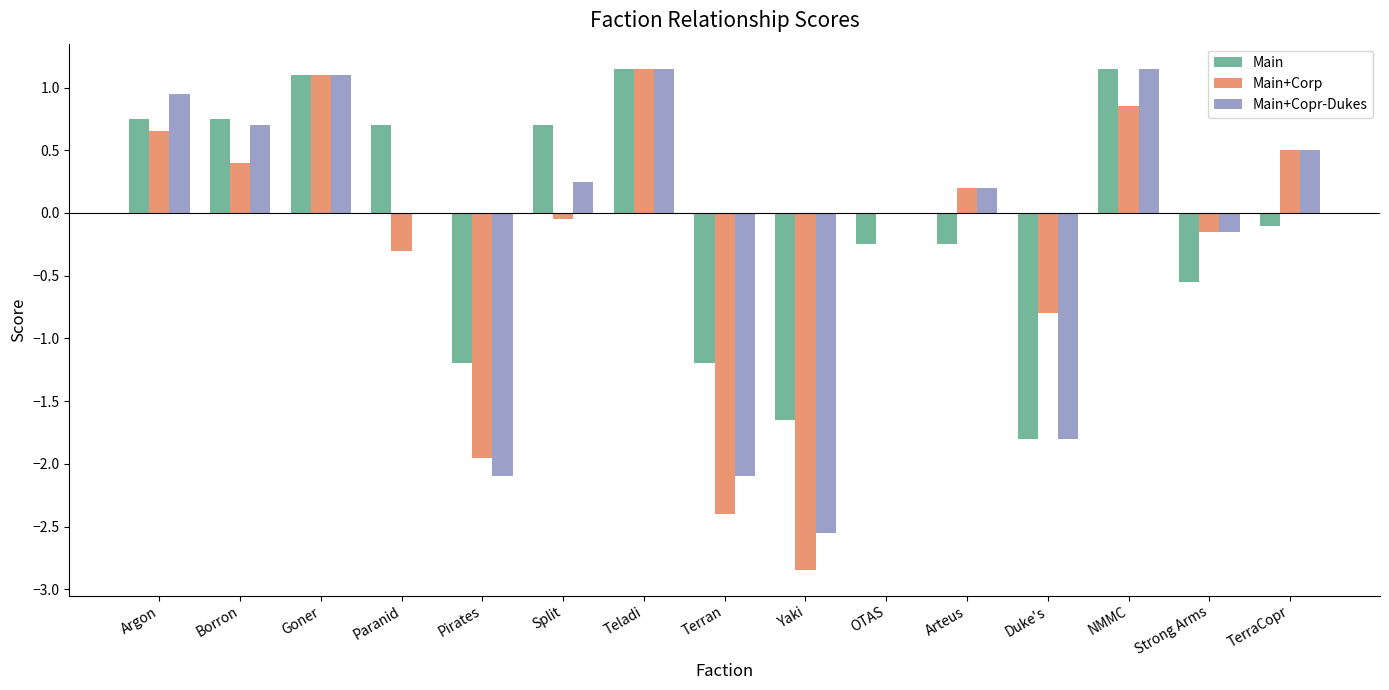

What is the sum of all Main+Copr-Dukes values?

-2.7